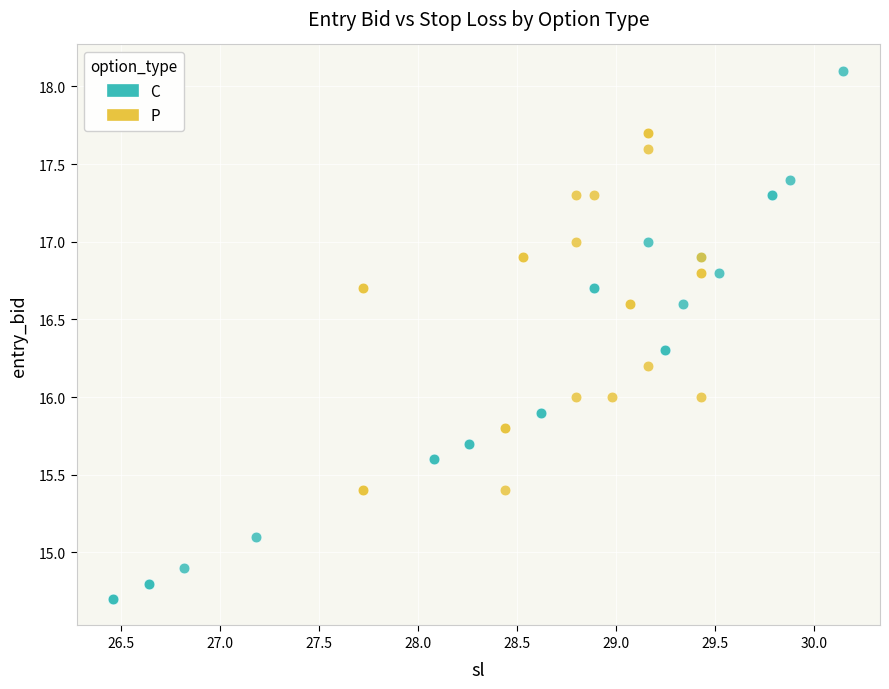

What are all the series names shown in the legend?

C, P